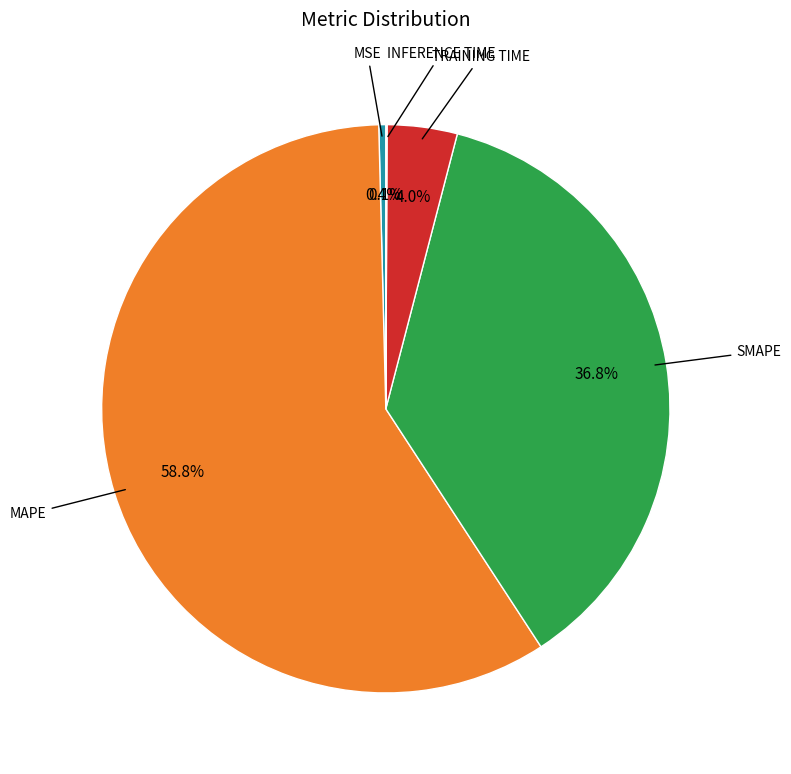

Is there any slice that represents more than half of the pie?

Yes